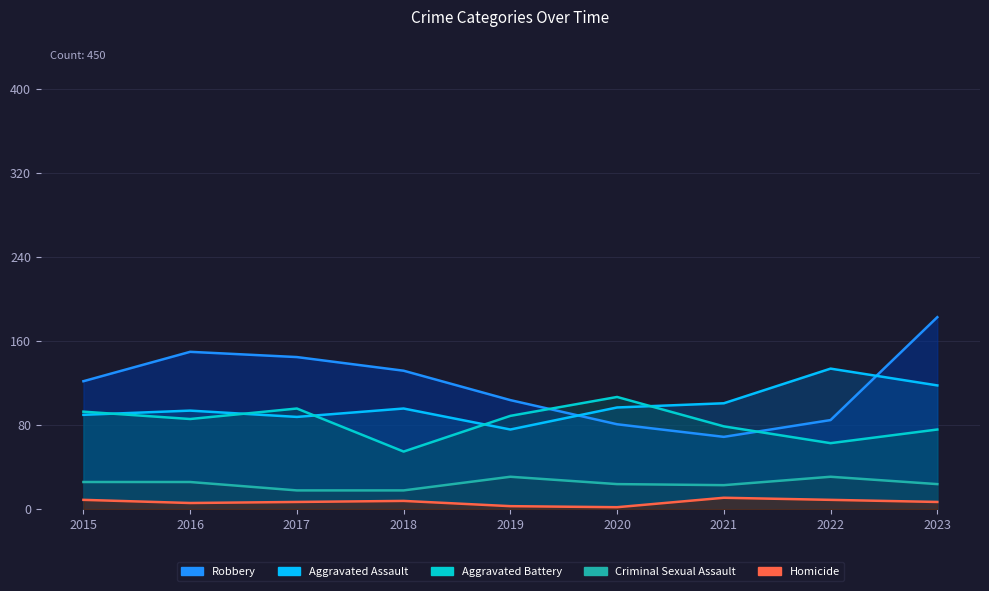

The Homicide series shows 10 at 2017. True or false?

False